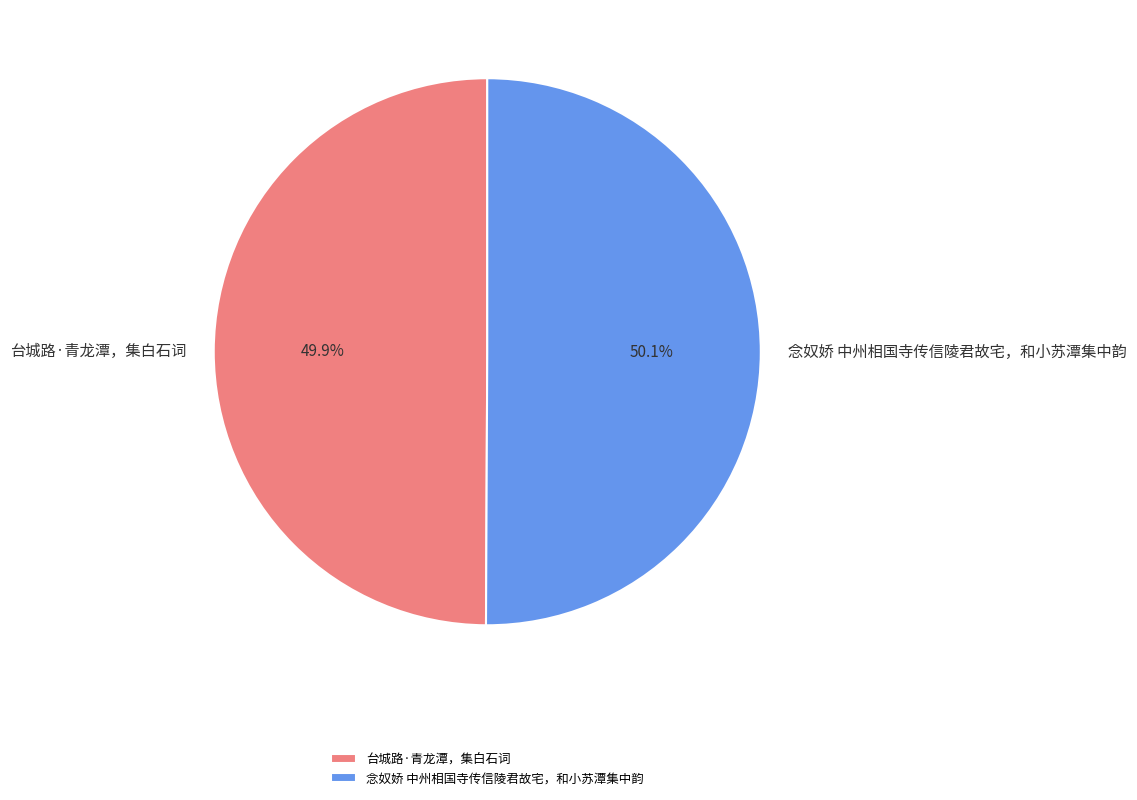

Is the sum of 念奴娇 中州相国寺传信陵君故宅，和小苏潭集中韵 and 台城路·青龙潭，集白石词 greater than half?

Yes